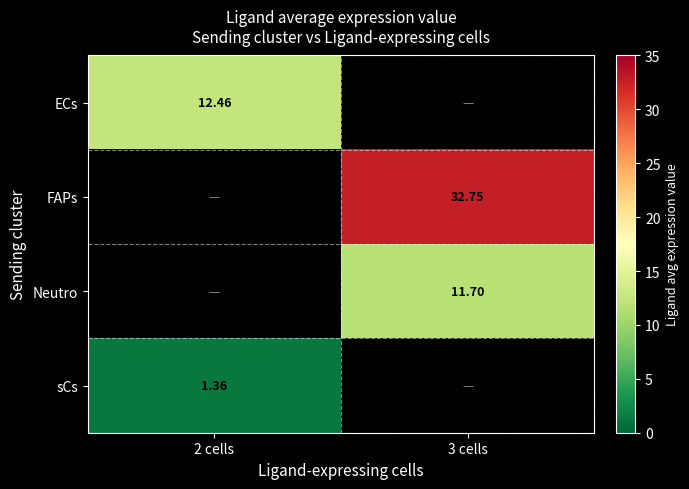

What is the average value of the Neutro series?

5.8